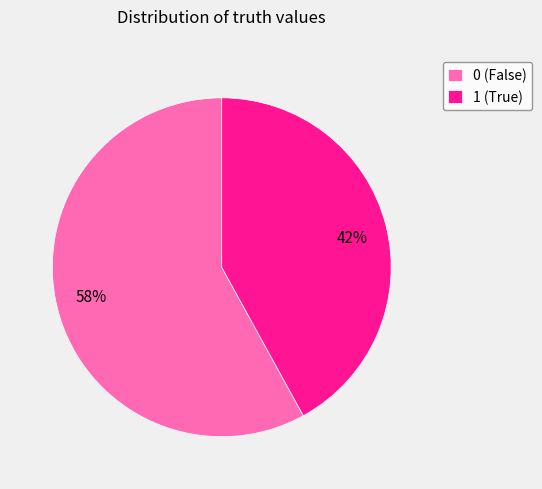

True or false: 1 accounts for 42% of the total.

True